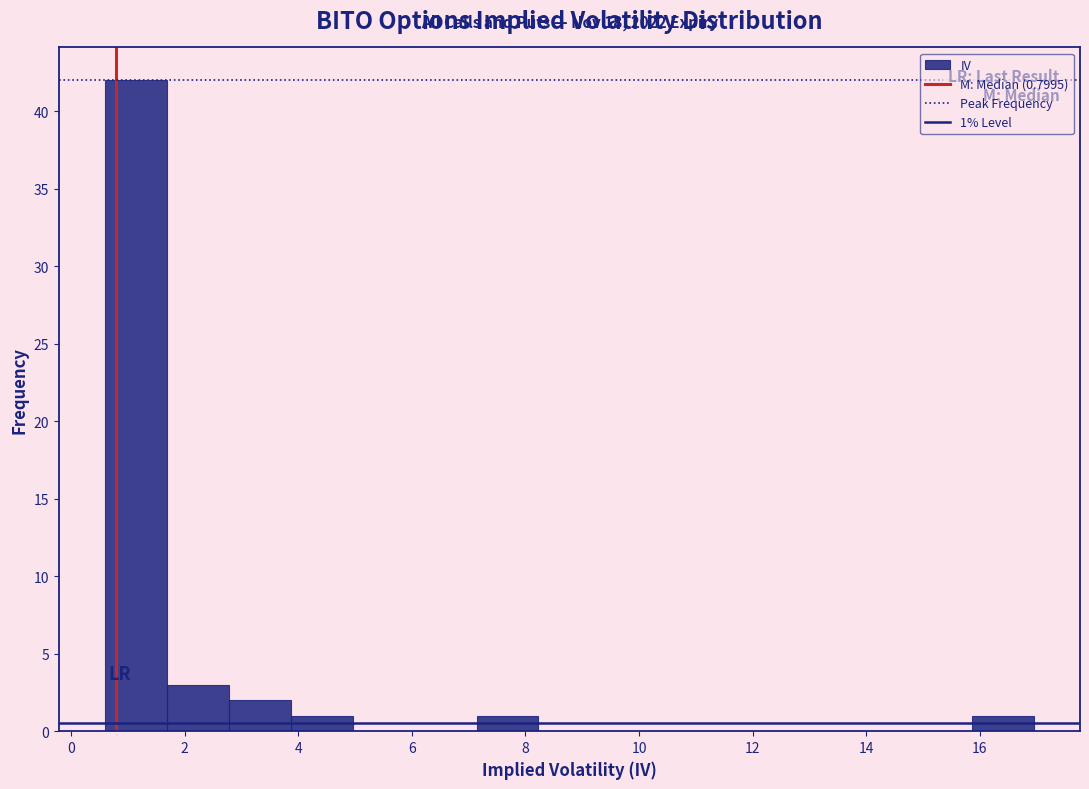

Over which range of the x-axis is the bar tallest?

0.6 to 1.6